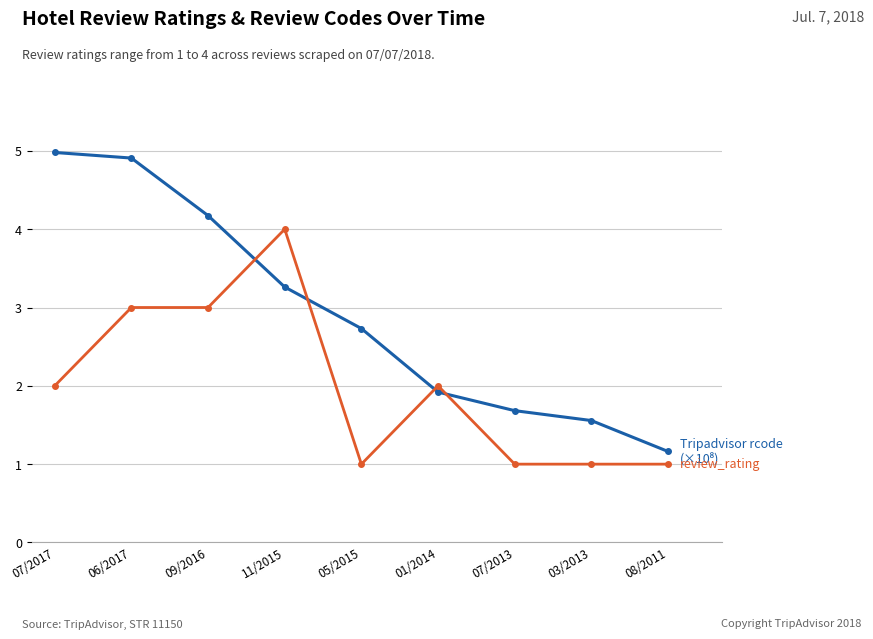

At which category is the sum across all series the highest?

06/2017